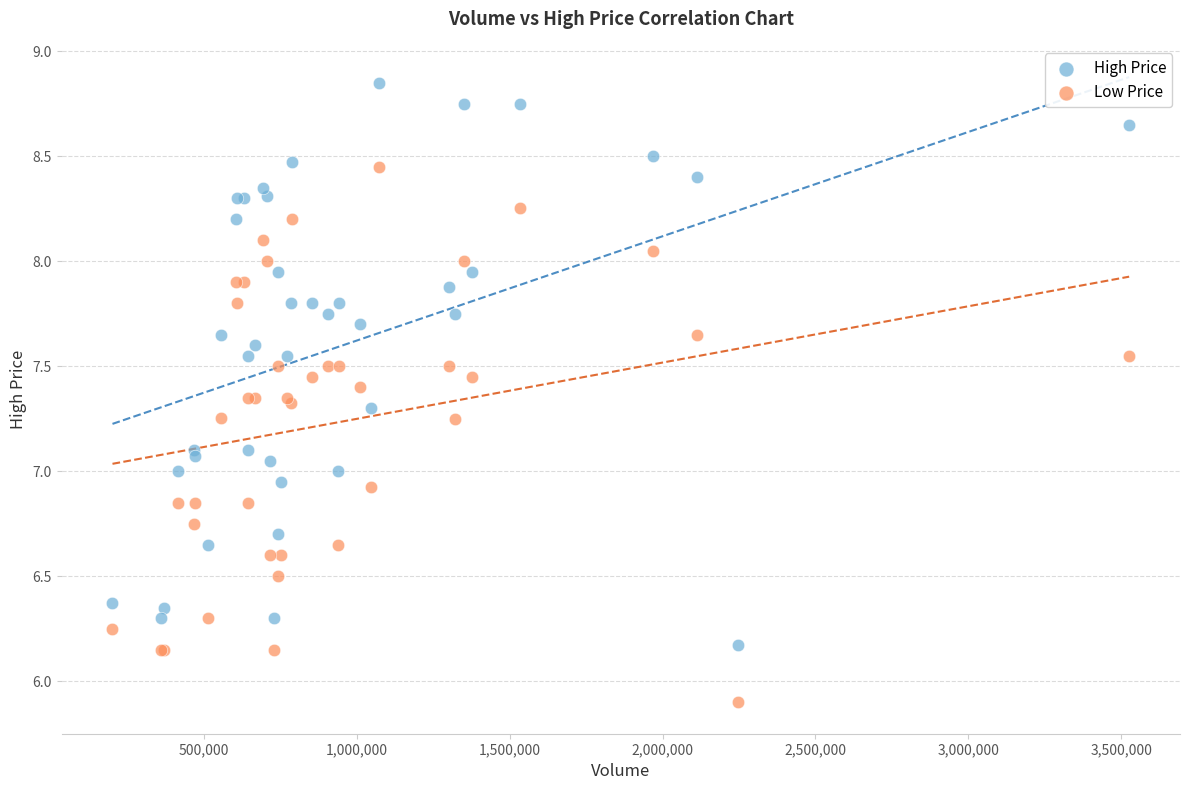

Which series has the largest Y range (max minus min)?

High Price